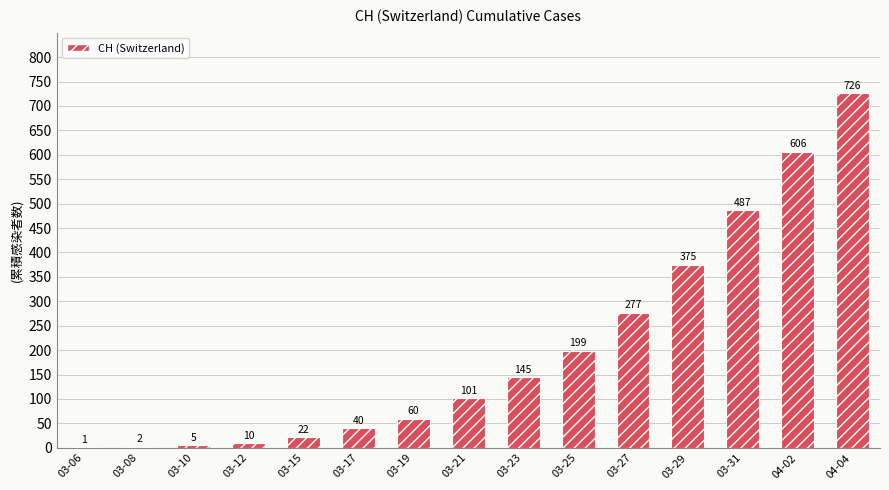

At which category does the chart reach its peak across all series?

04-04